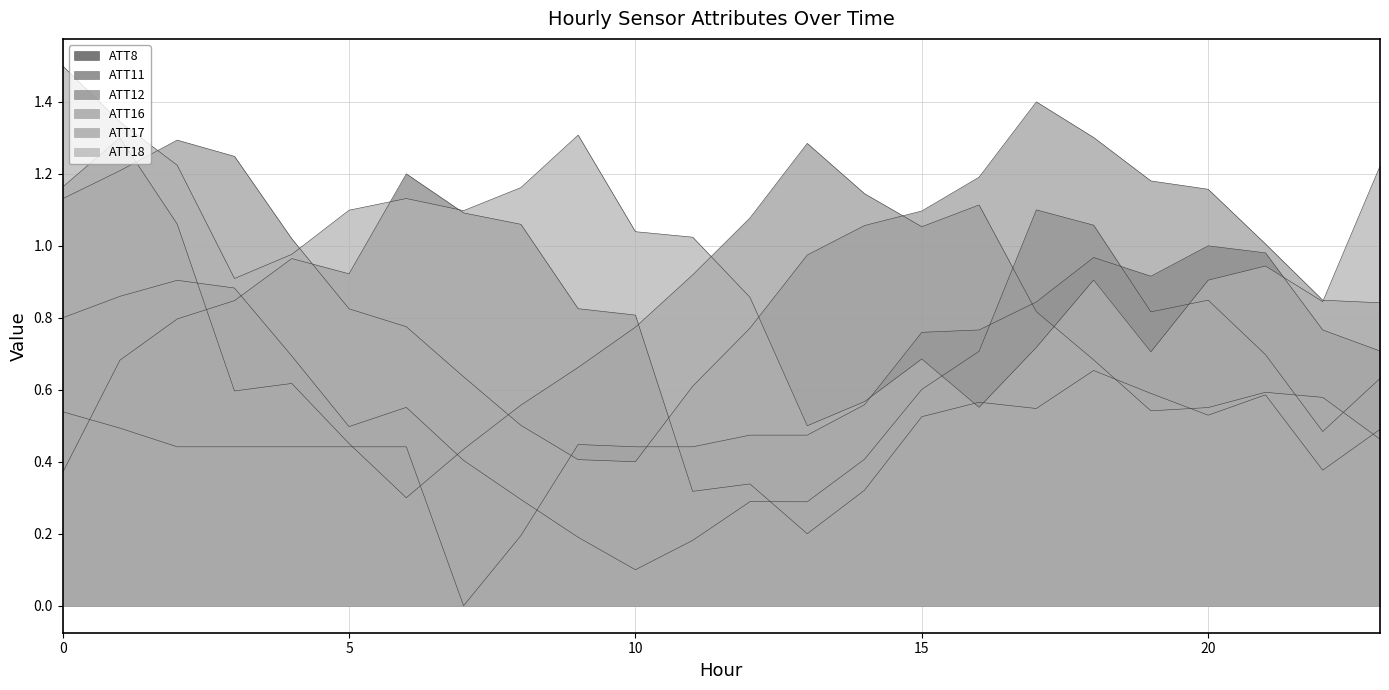

After their last crossing, which series has the higher values: ATT11 or ATT12?

ATT11